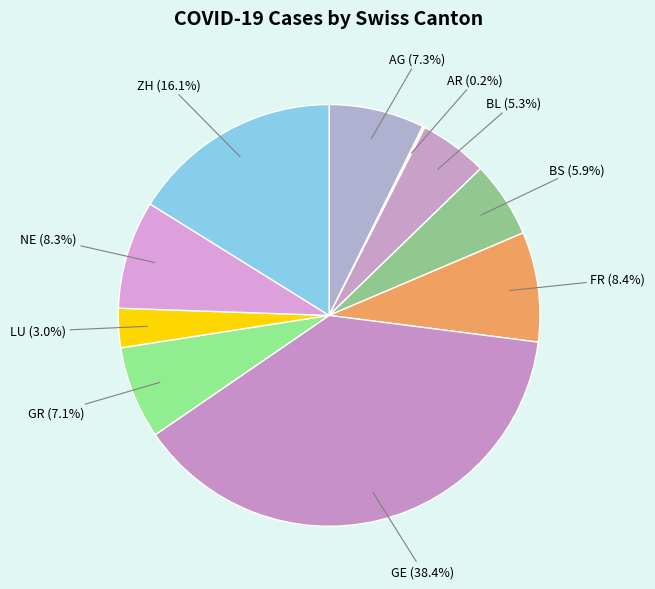

Approximately how many times larger is the value at BL compared to BS?

0.9